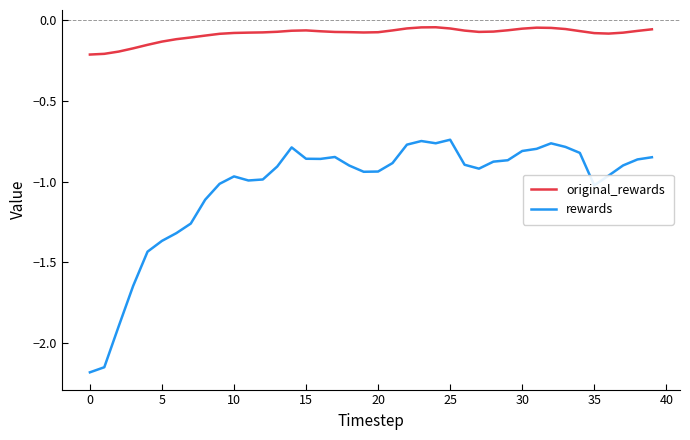

How many categories are shown in the chart?

40